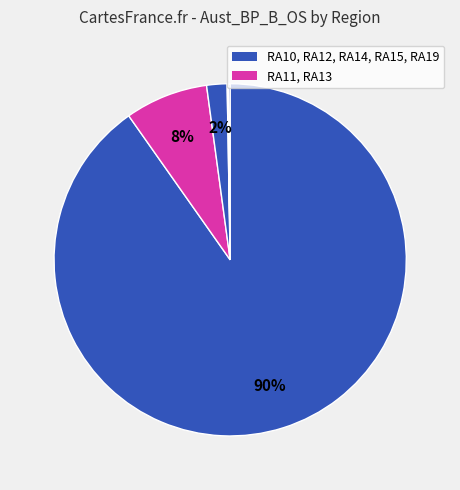

Count the number of slices in the pie.

7